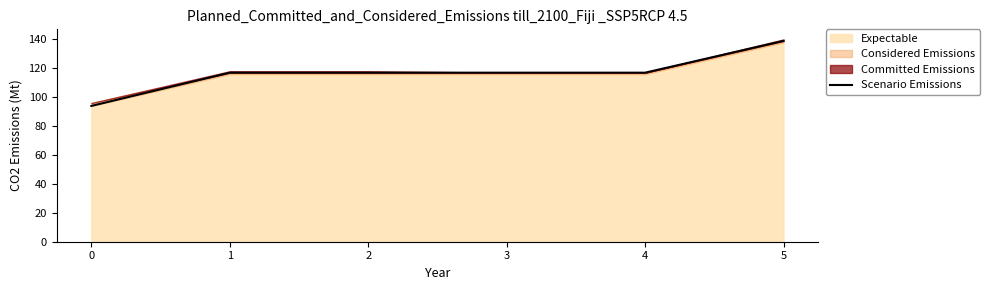

Which has a higher value, 5 or 1?

5